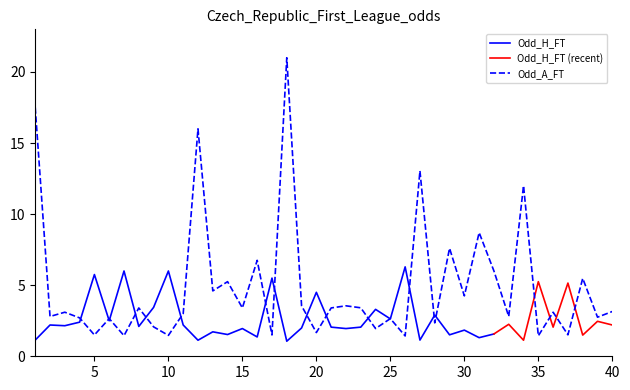

What is the sum of the Odd_A_FT values at 20 and 16?

8.4